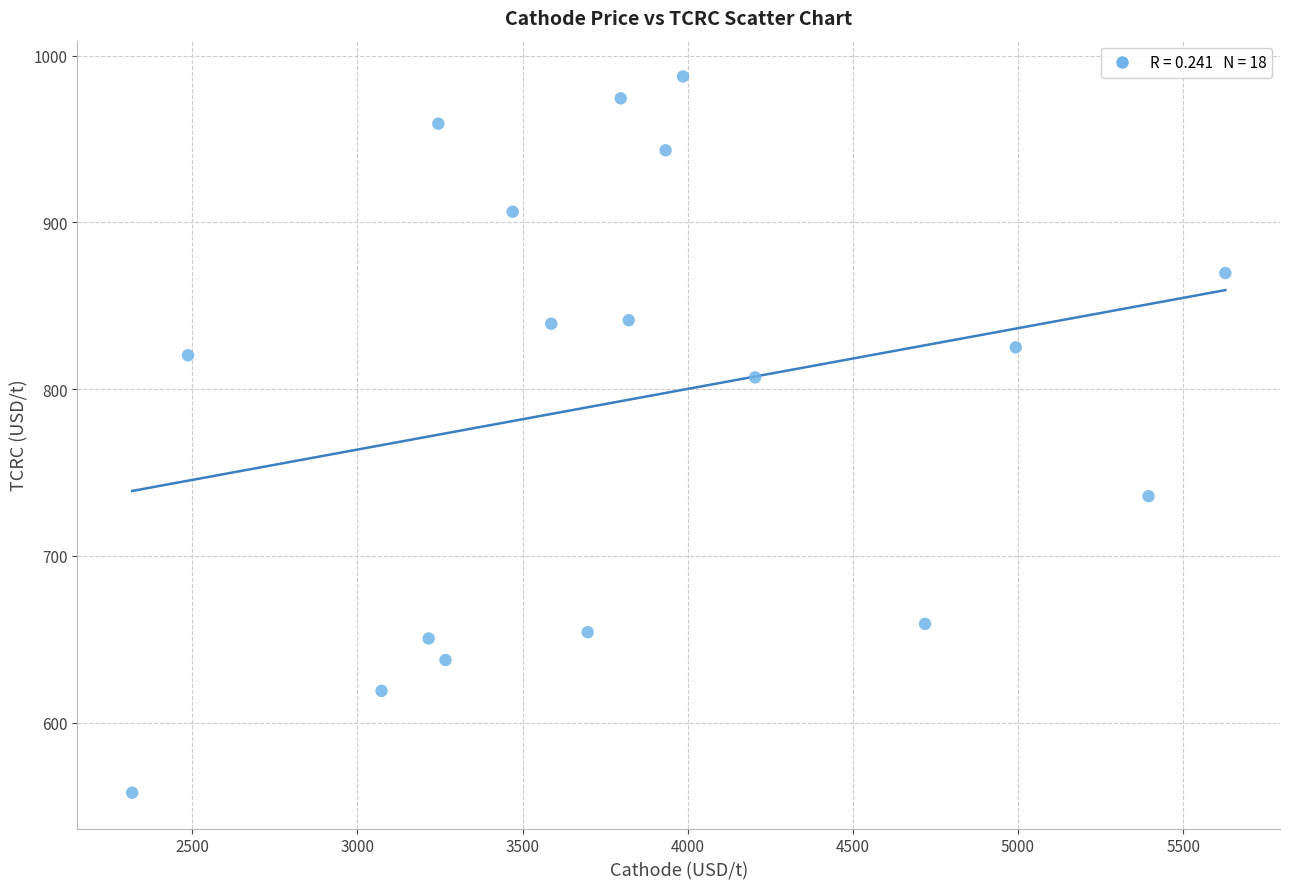

What is the range of X values (max minus min)?

3309.9